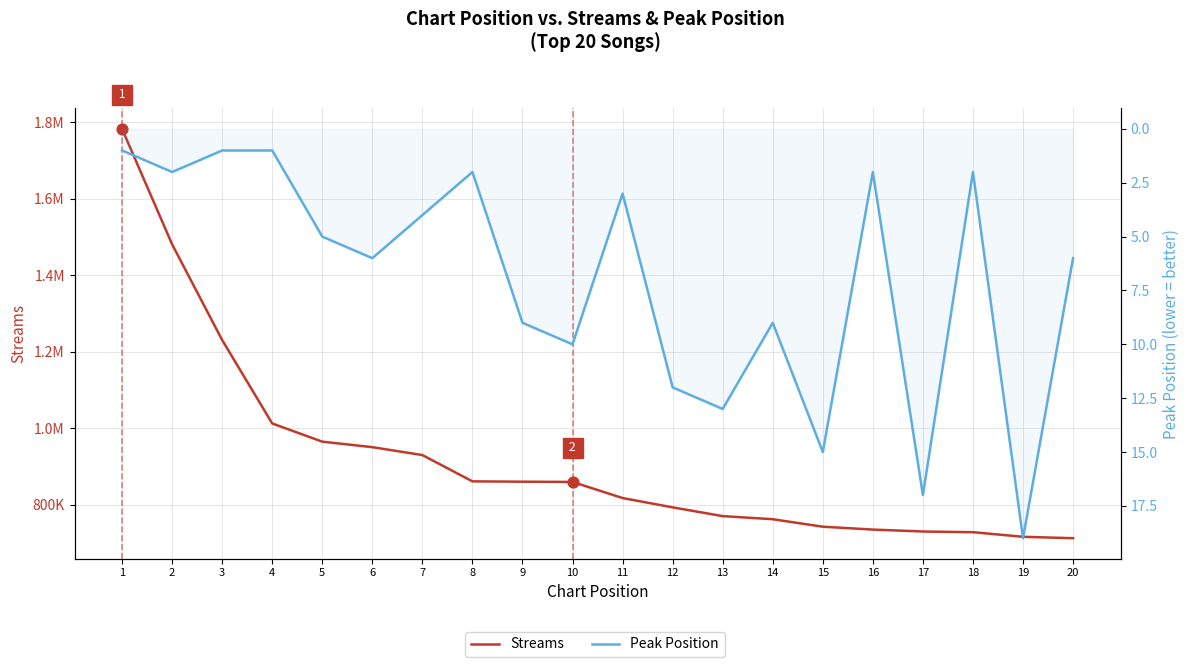

At how many categories does at least one series exceed 823169?

10